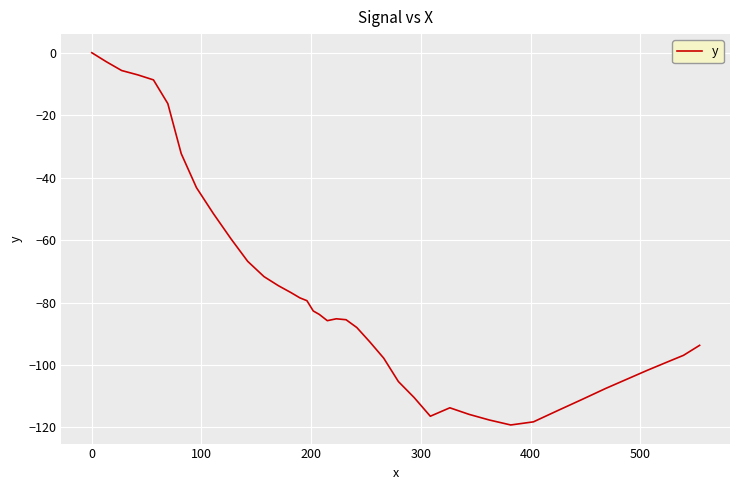

What is the difference between the maximum and minimum values?

119.2